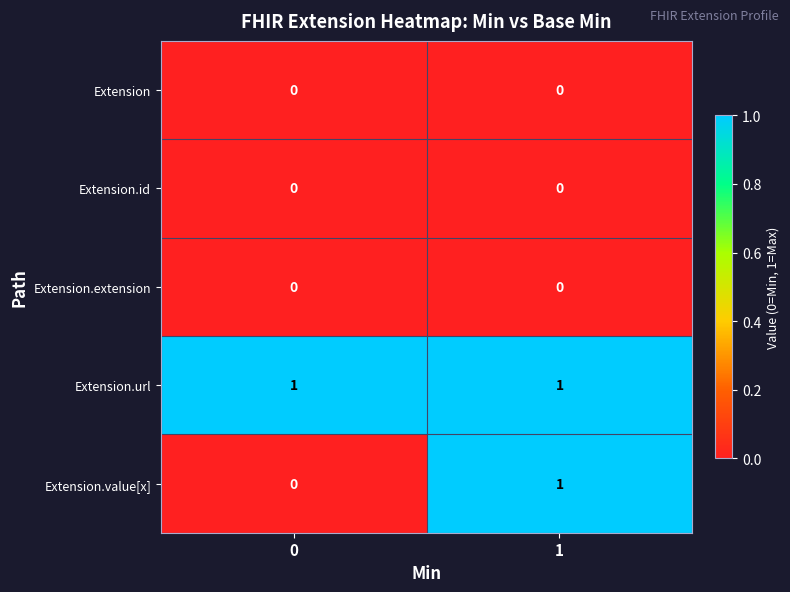

Reading left to right, transcribe all the data shown in this chart.

Extension: 0	0
Extension.id: 0	0
Extension.extension: 0	0
Extension.url: 1	1
Extension.value[x]: 0	1